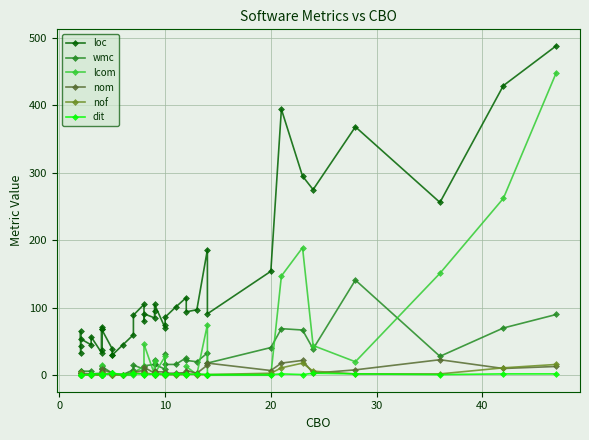

Is the value of wmc at 8 greater than the value of dit at 10?

Yes